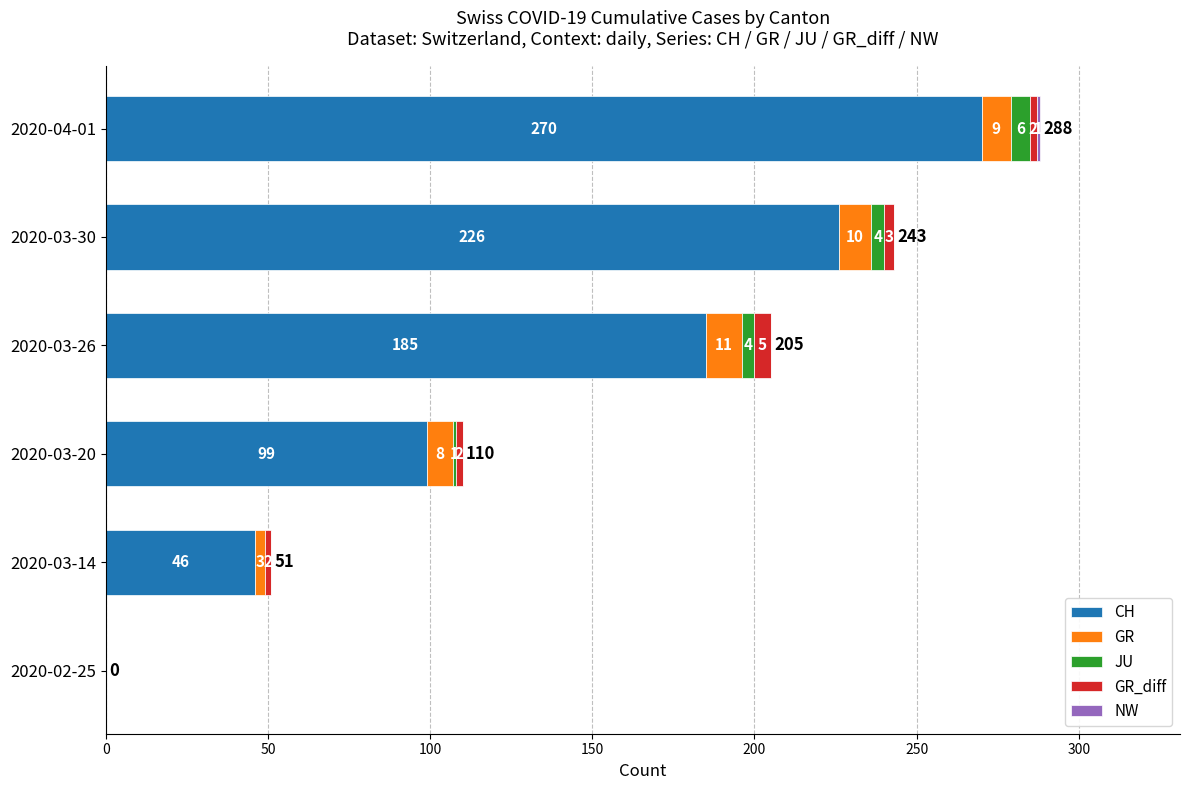

At which label does CH reach its peak?

2020-04-01